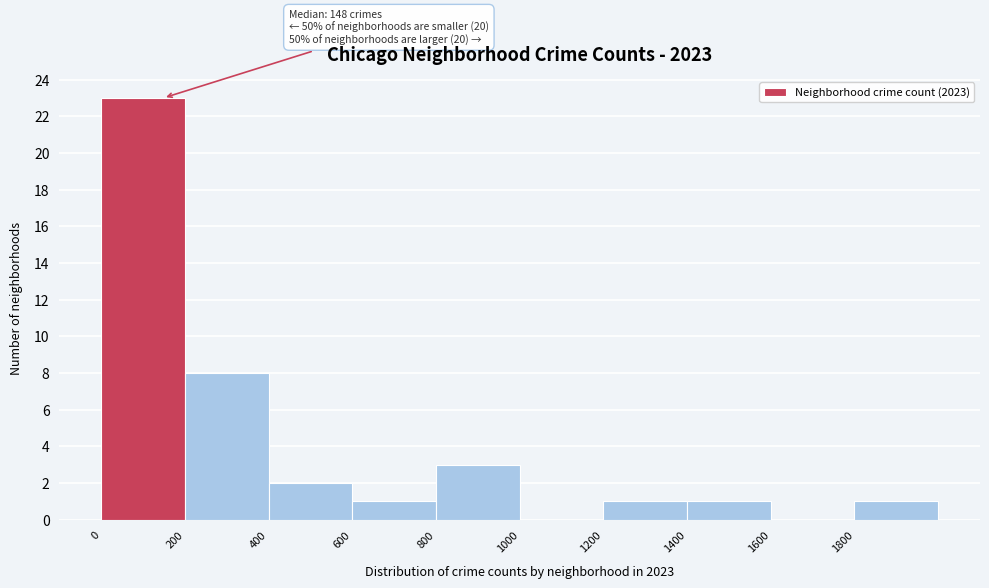

Over which range of the x-axis is the bar tallest?

0 to 200